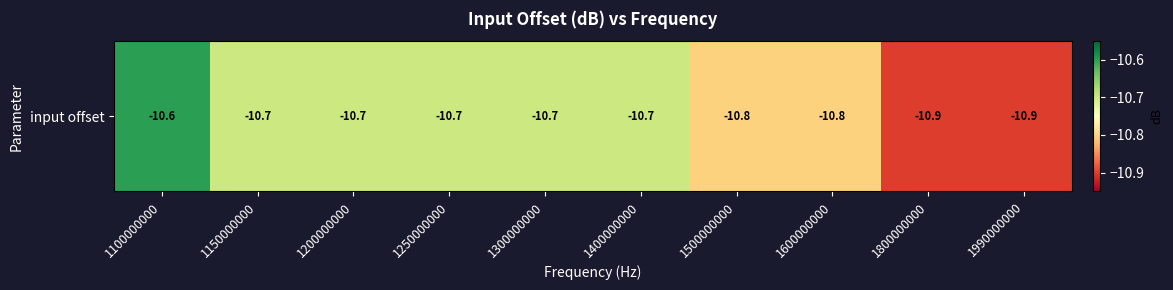

What is the sum of the values at 1100000000 and 1800000000?

-21.5